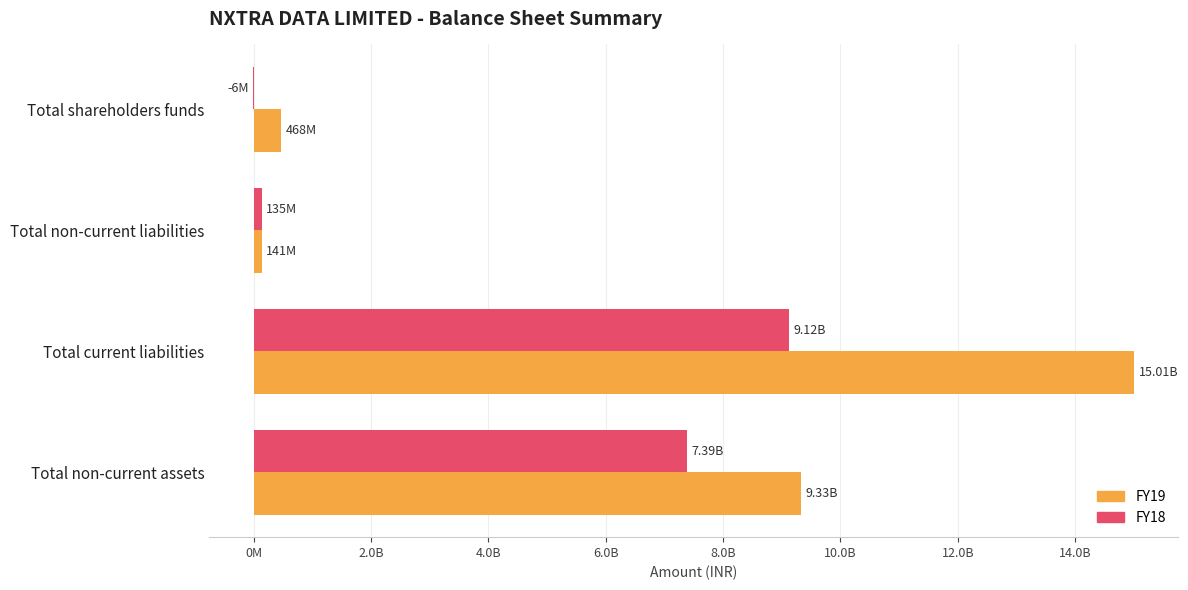

What are all the series names shown in the legend?

FY19, FY18